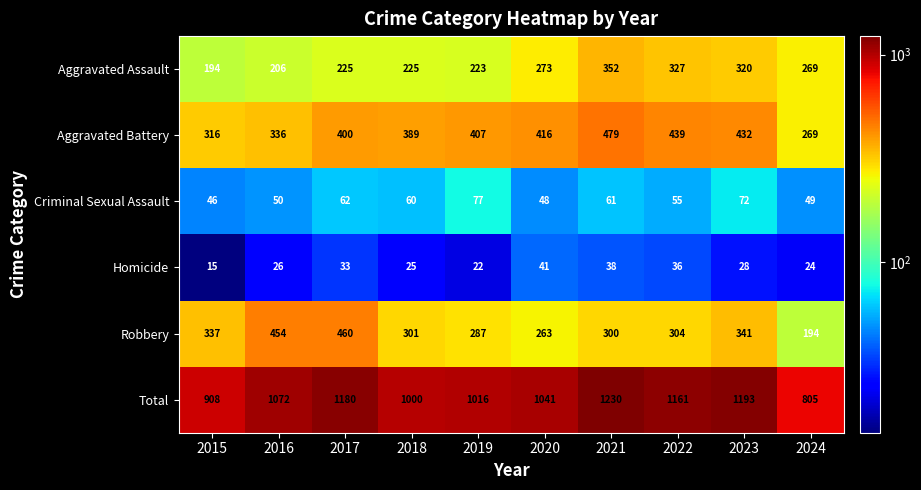

Rank the series at 2023 from lowest to highest value.

Homicide, Criminal Sexual Assault, Aggravated Assault, Robbery, Aggravated Battery, Total